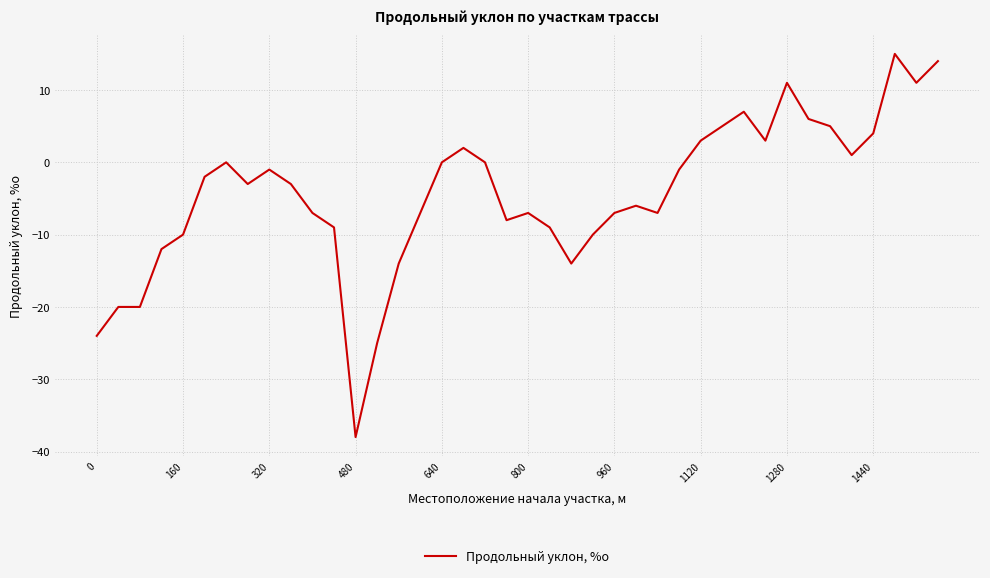

What is the minimum value shown in the chart?

-38